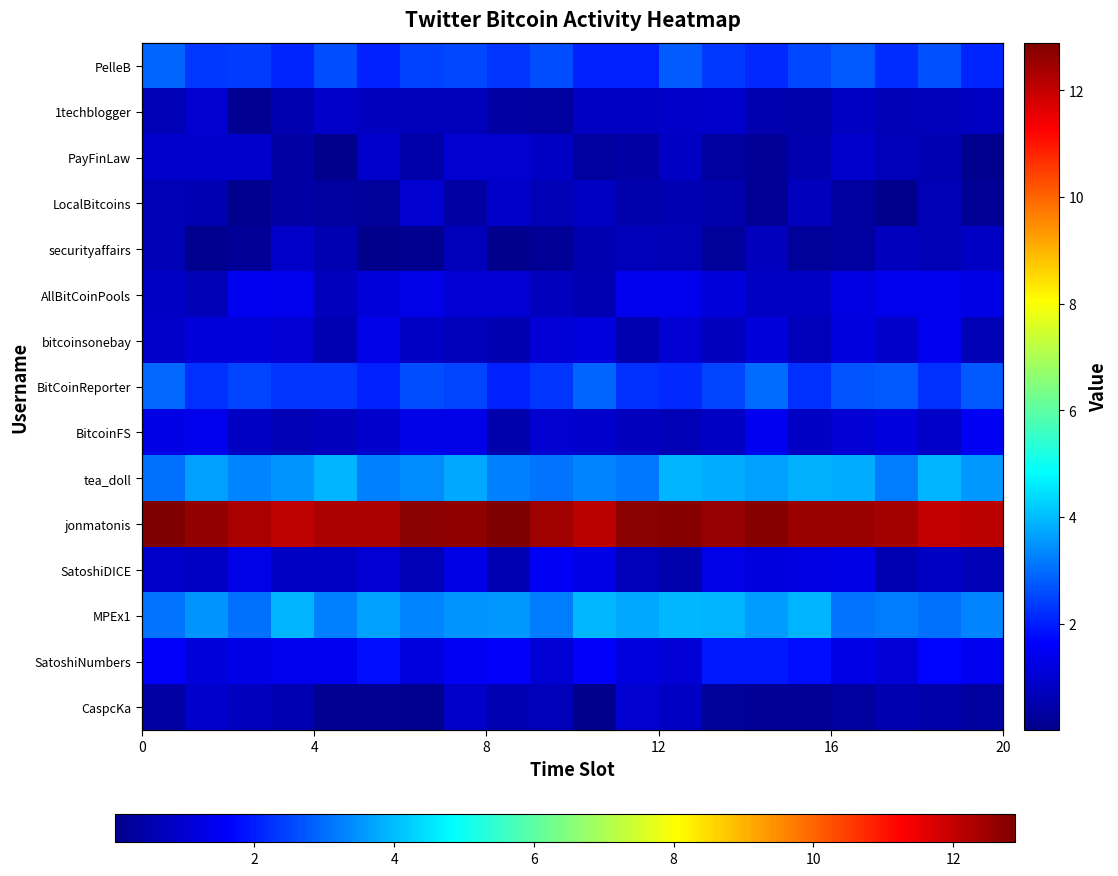

At how many categories does at least one series exceed 10?

20